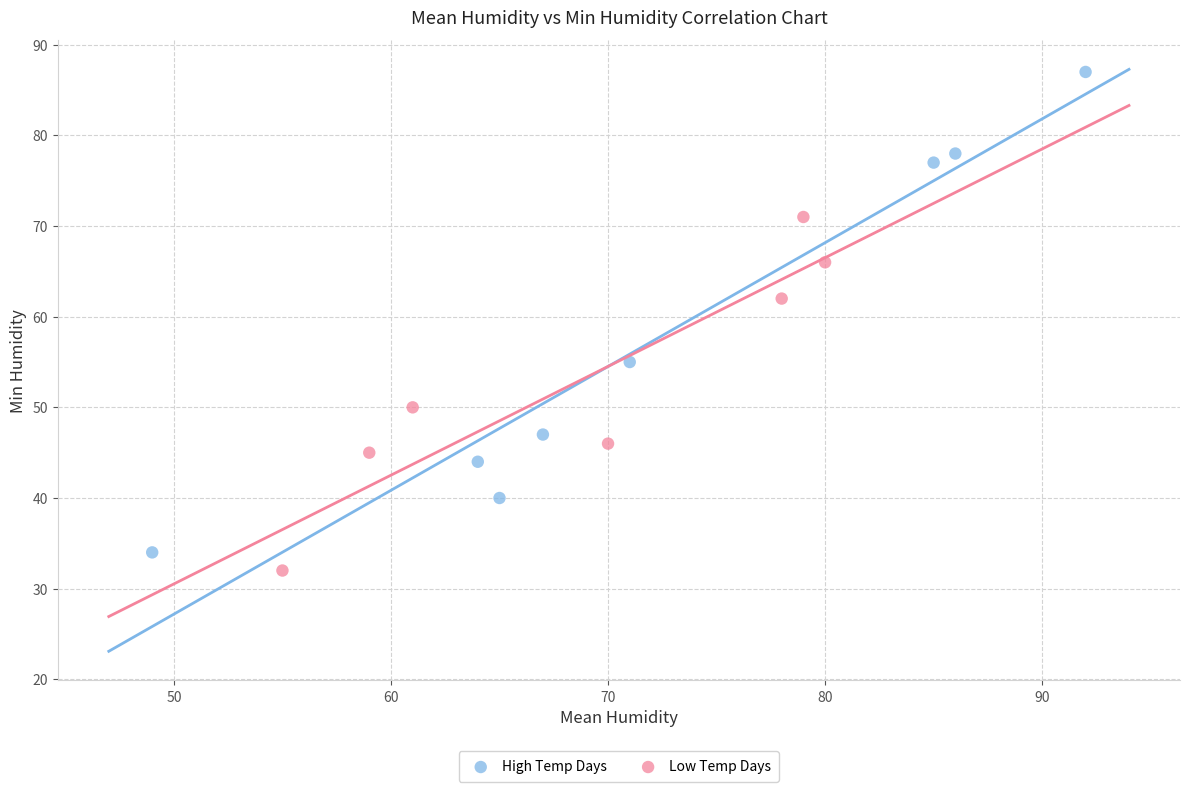

Which series reaches the maximum Y coordinate?

High Temp Days